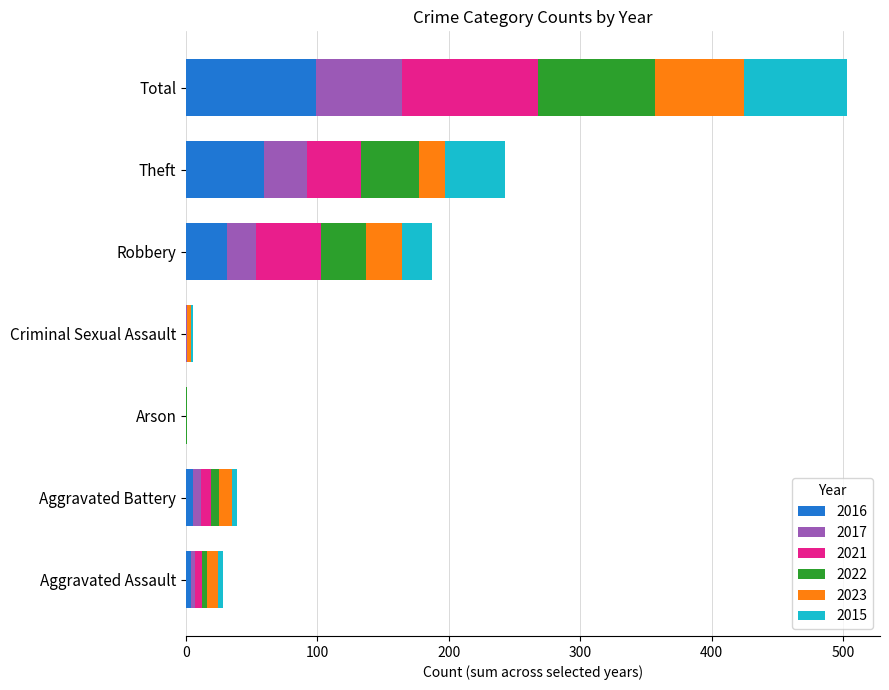

True or false: 2016 has a value of 0 at Arson.

True